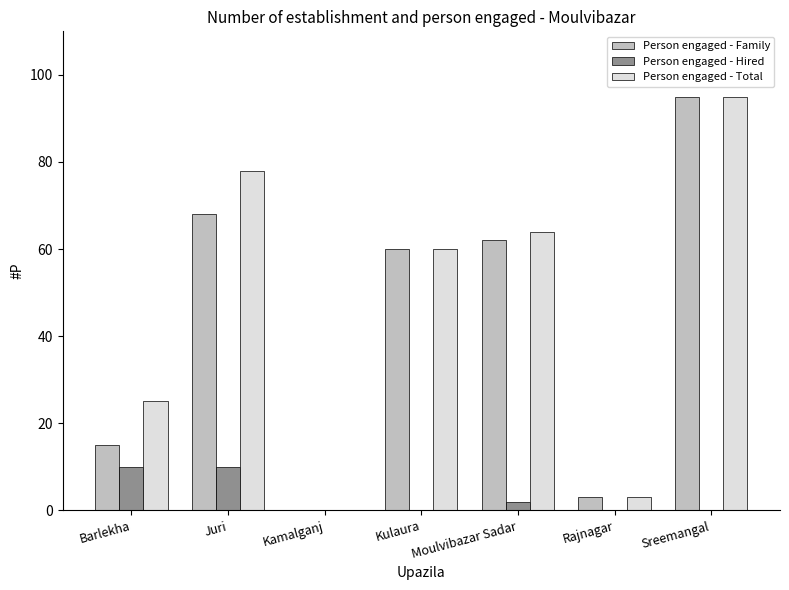

What is the sum of all Person engaged - Family values?

303